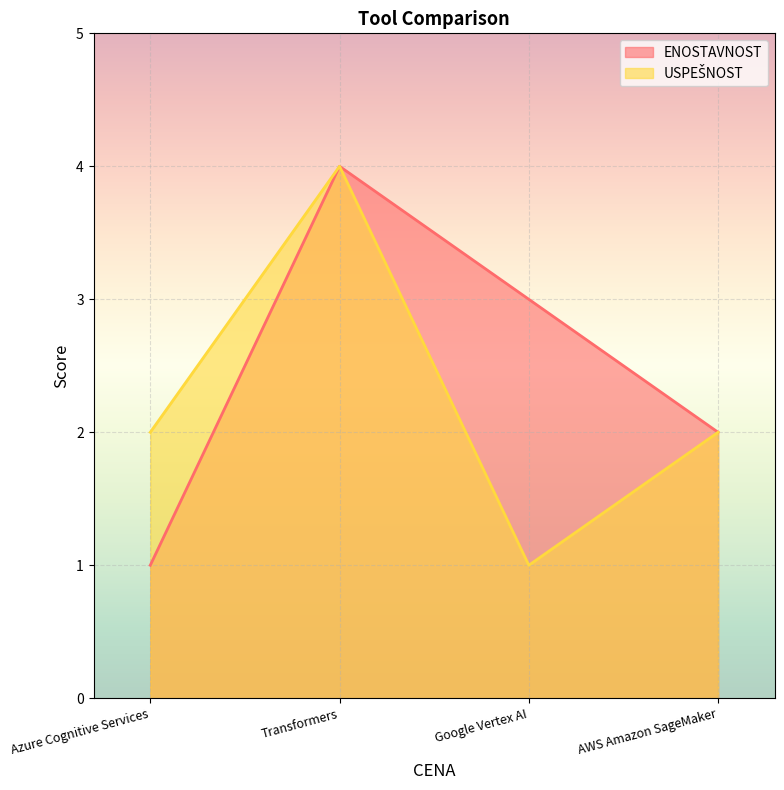

True or false: USPEŠNOST and ENOSTAVNOST cross at least once.

False